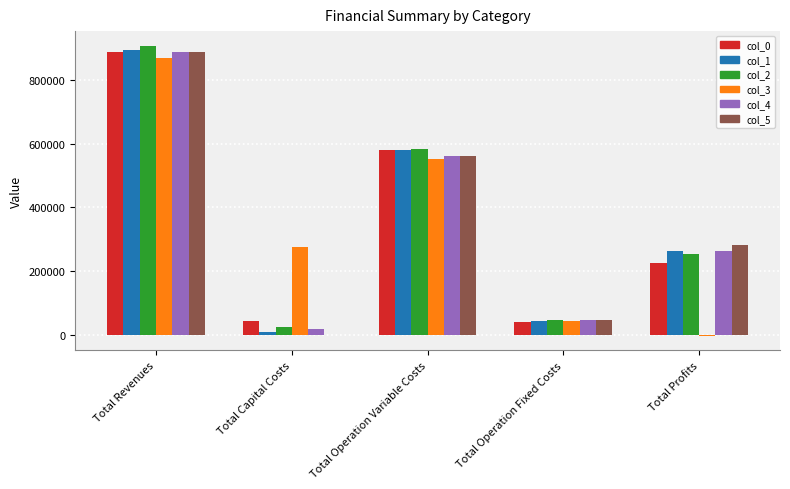

What is the total value across all series at Total Operation Variable Costs?

3421878.4